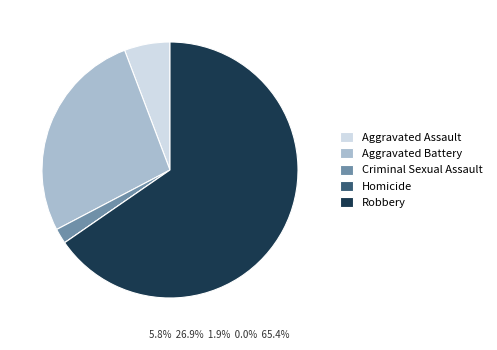

Is the sum of Criminal Sexual Assault and Aggravated Battery greater than half?

No